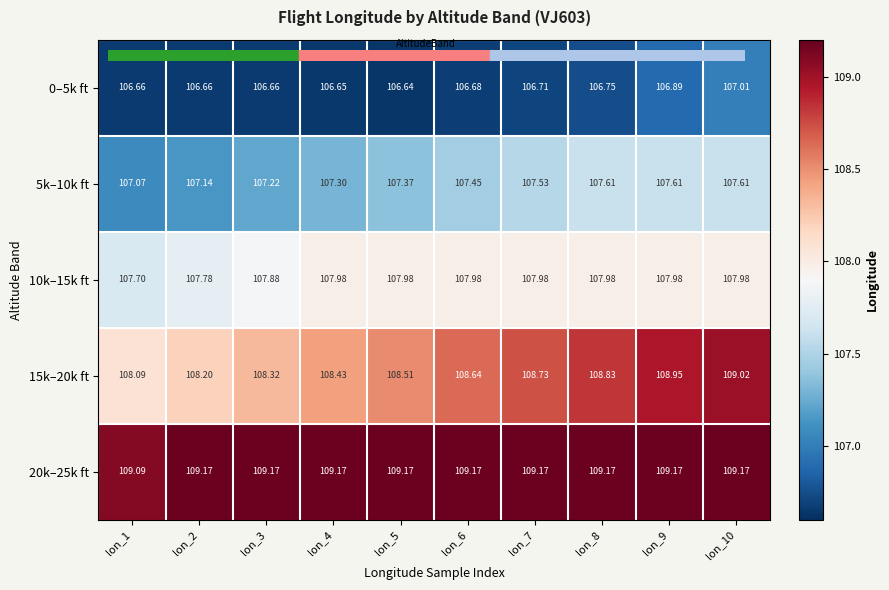

Is the value of 15k–20k ft at lon_9 greater than the value of 5k–10k ft at lon_1?

Yes